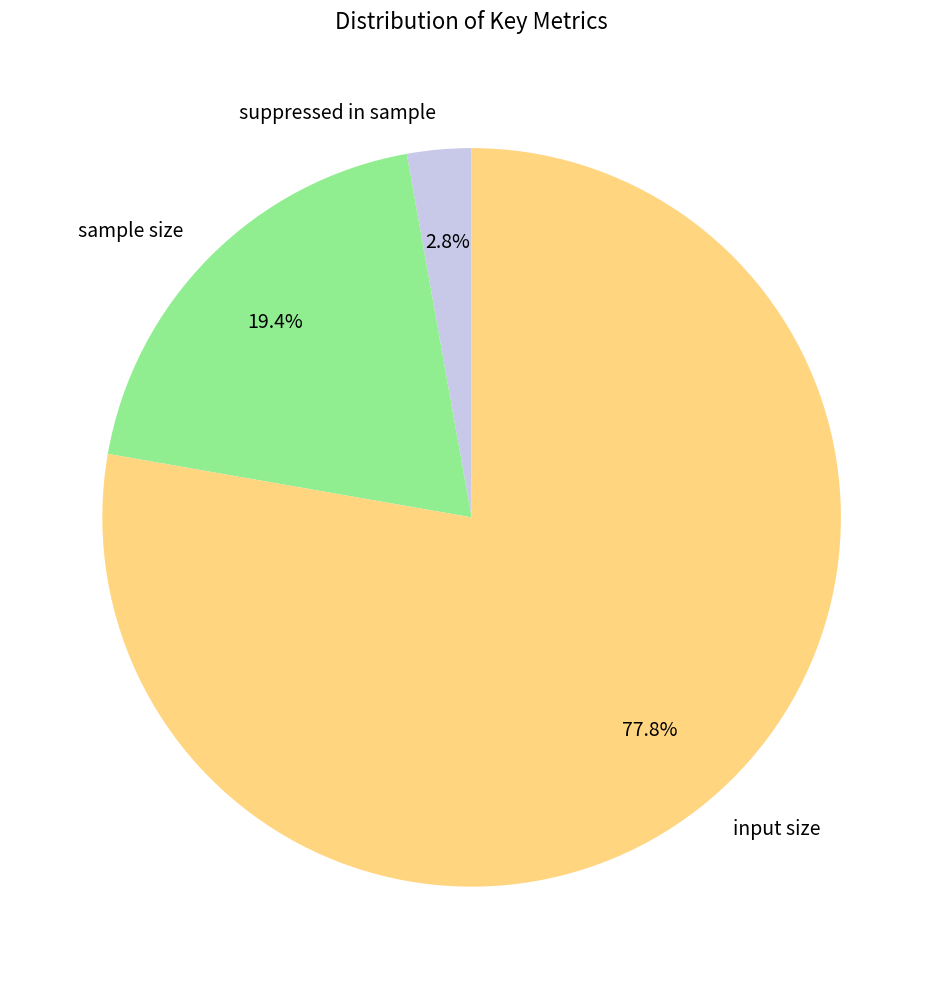

What is the majority slice?

input size